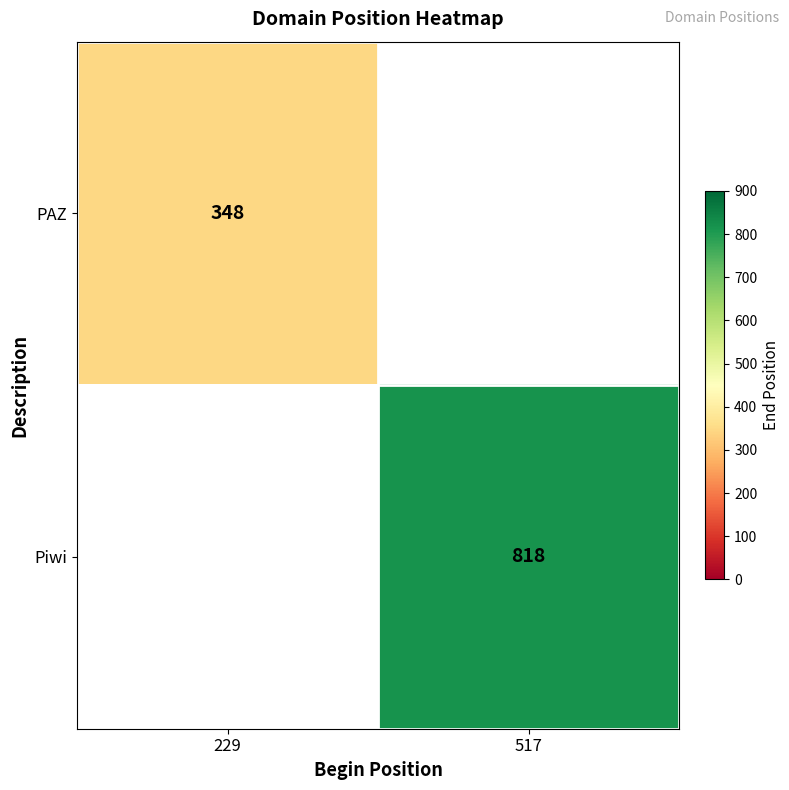

The Piwi series shows 818 at 517. True or false?

True